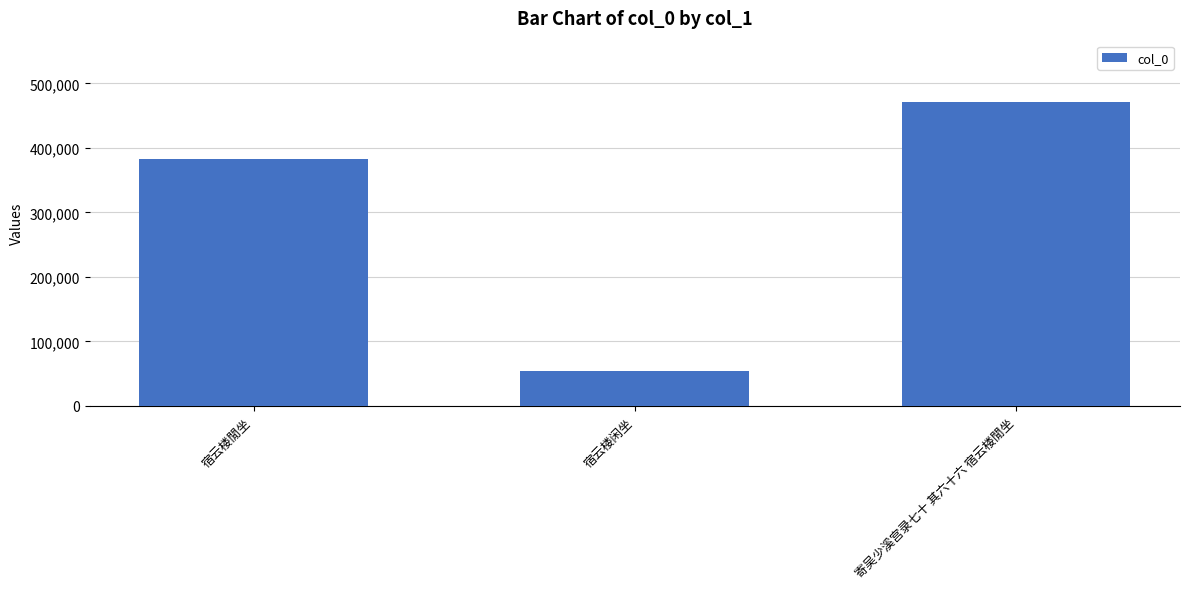

What position from the right is 寄吴少溪宫录七十 其六十六 宿云楼閒坐?

1